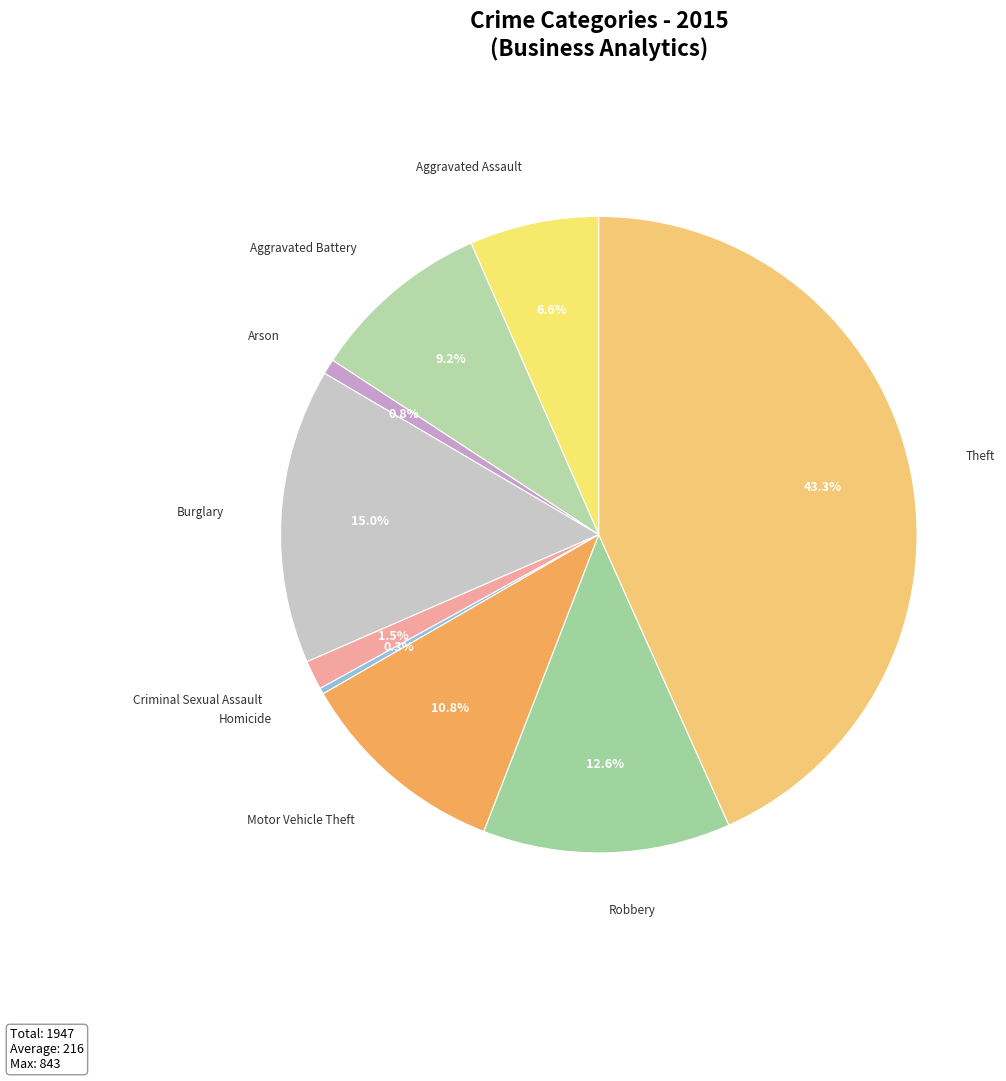

To the nearest percent, what is the difference between the Aggravated Assault and Motor Vehicle Theft slice percentages?

4%